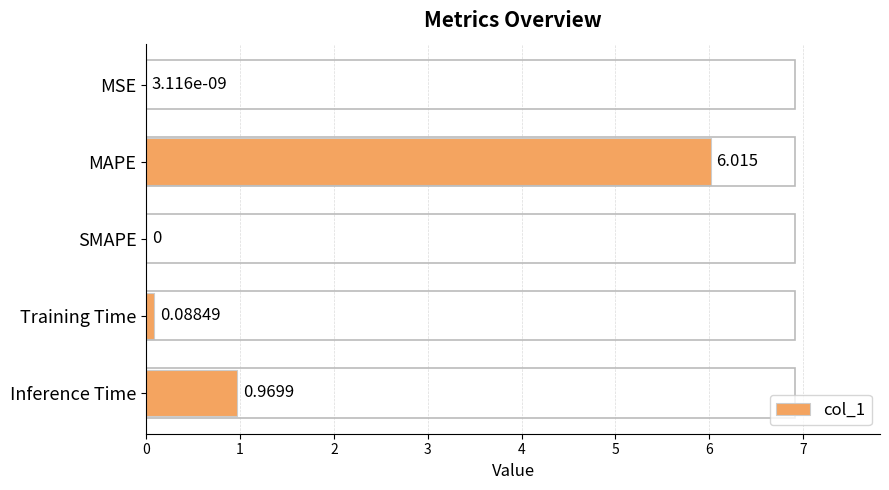

Where is the data nearest to the value 3?

Inference Time